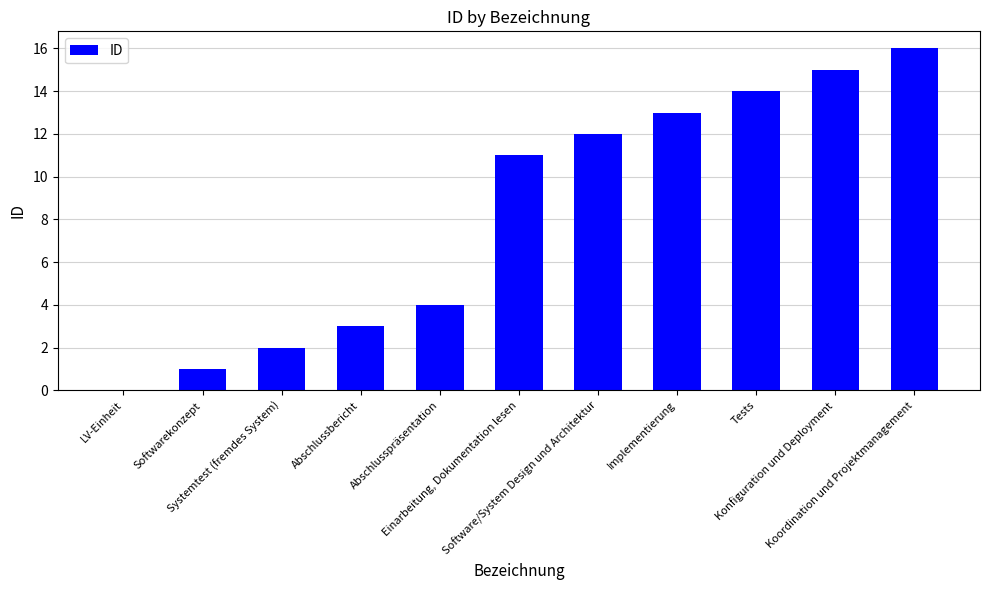

What is the maximum value shown in the chart?

16